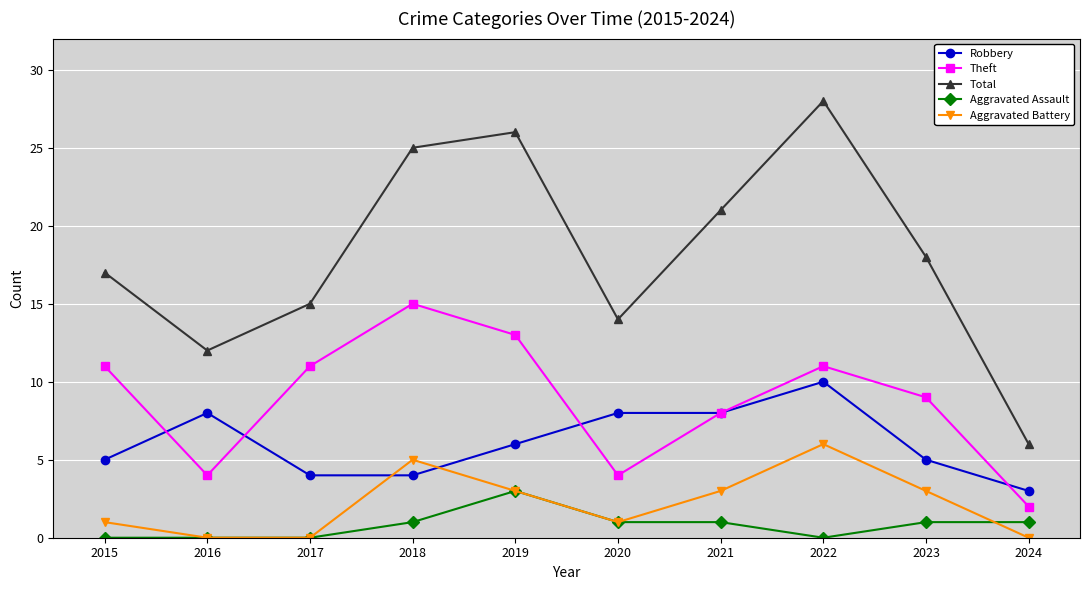

The Theft series shows 3 at 2019. True or false?

False